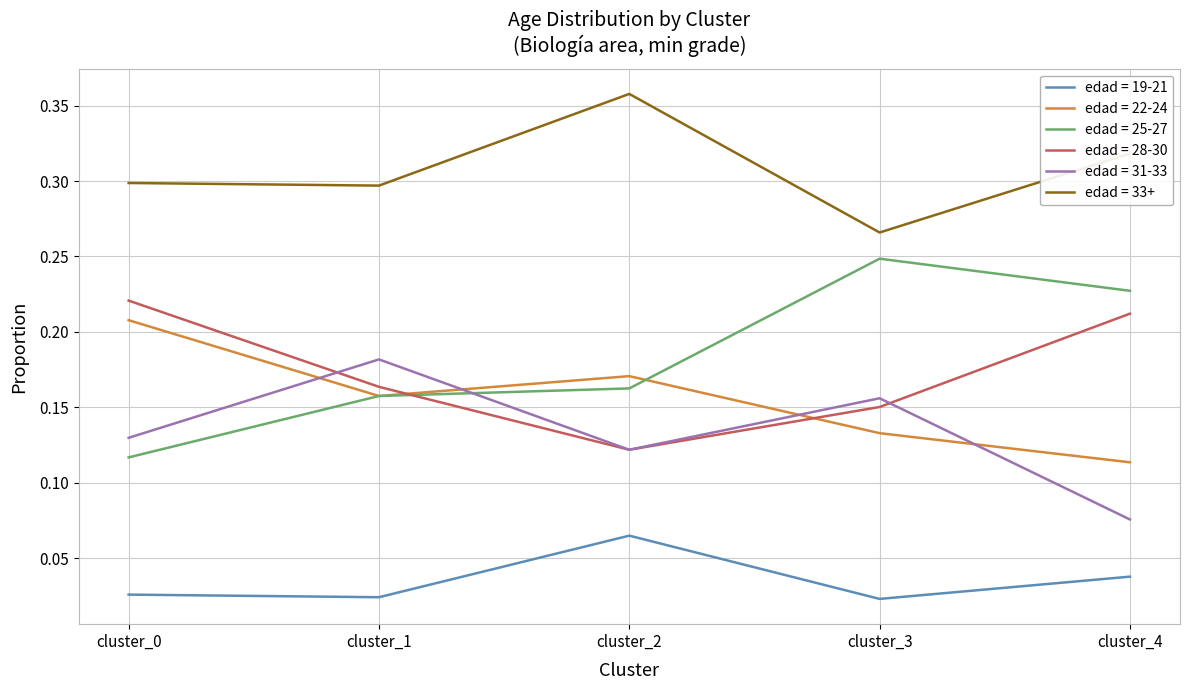

Which series has the largest range (max minus min)?

edad = 25-27